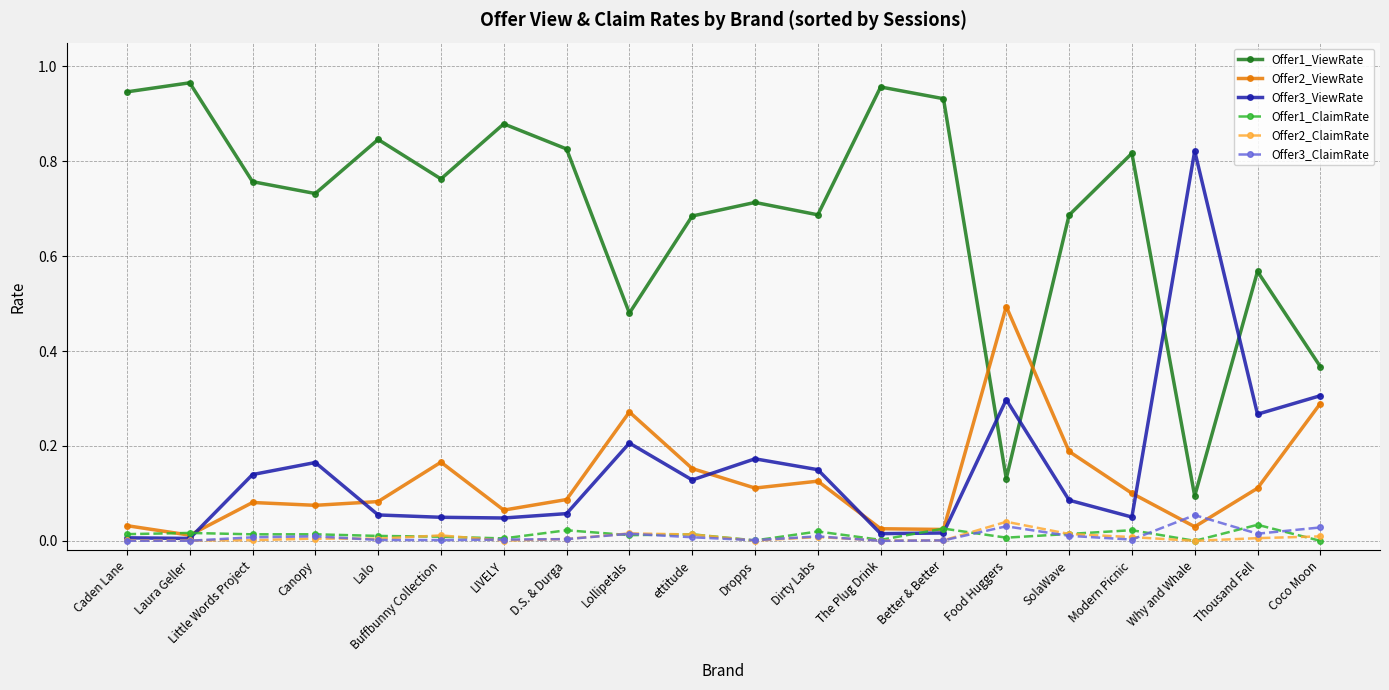

The Offer2_ViewRate series shows 0.0 at The Plug Drink. True or false?

True